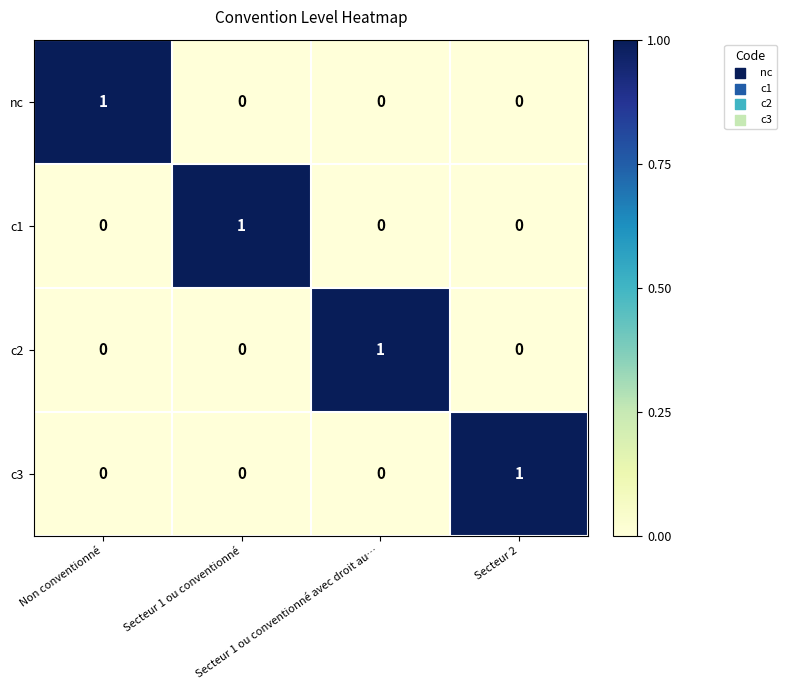

Count the c2 values in the range 0 to 1.

4